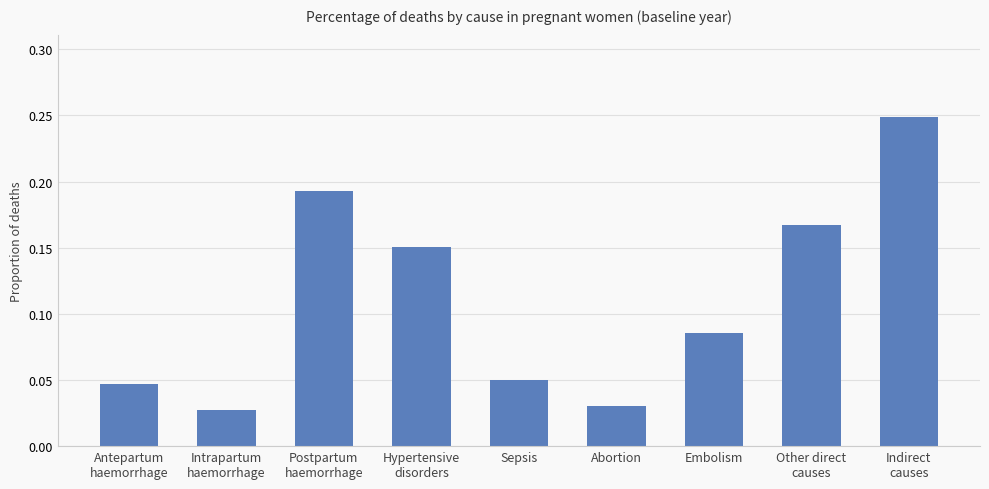

Rank the categories by value from lowest to highest.

Intrapartum
haemorrhage, Abortion, Antepartum
haemorrhage, Sepsis, Embolism, Hypertensive
disorders, Other direct
causes, Postpartum
haemorrhage, Indirect
causes